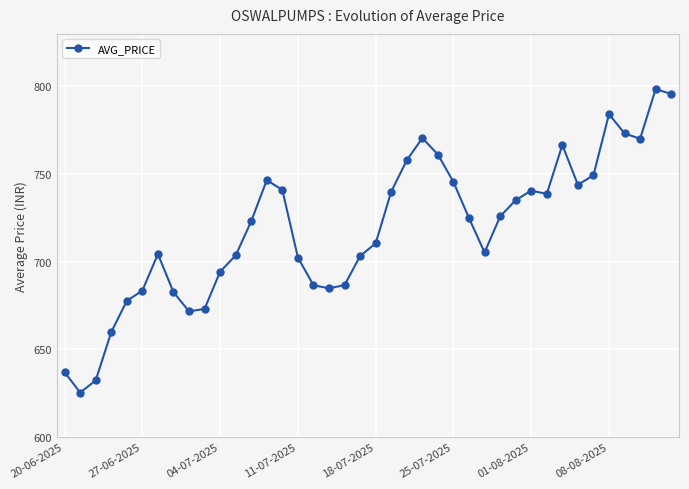

What is the sum of all values?

28756.0